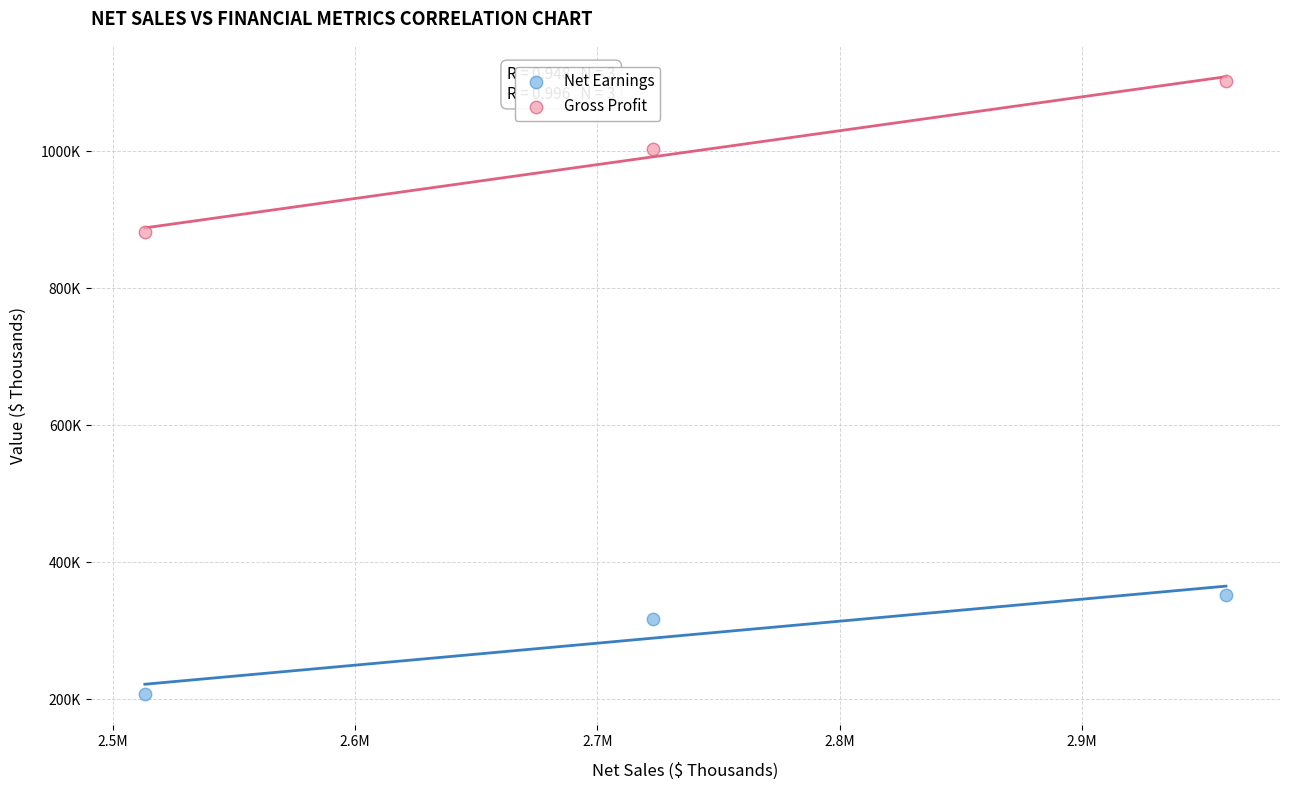

What are all the series names shown in the legend?

Net Earnings, Gross Profit